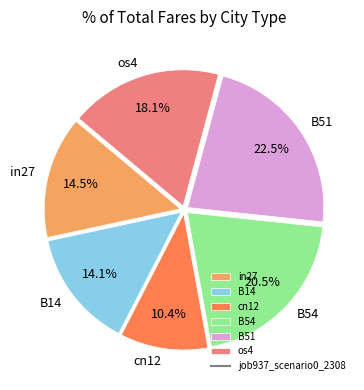

Is there a majority slice in this chart?

No